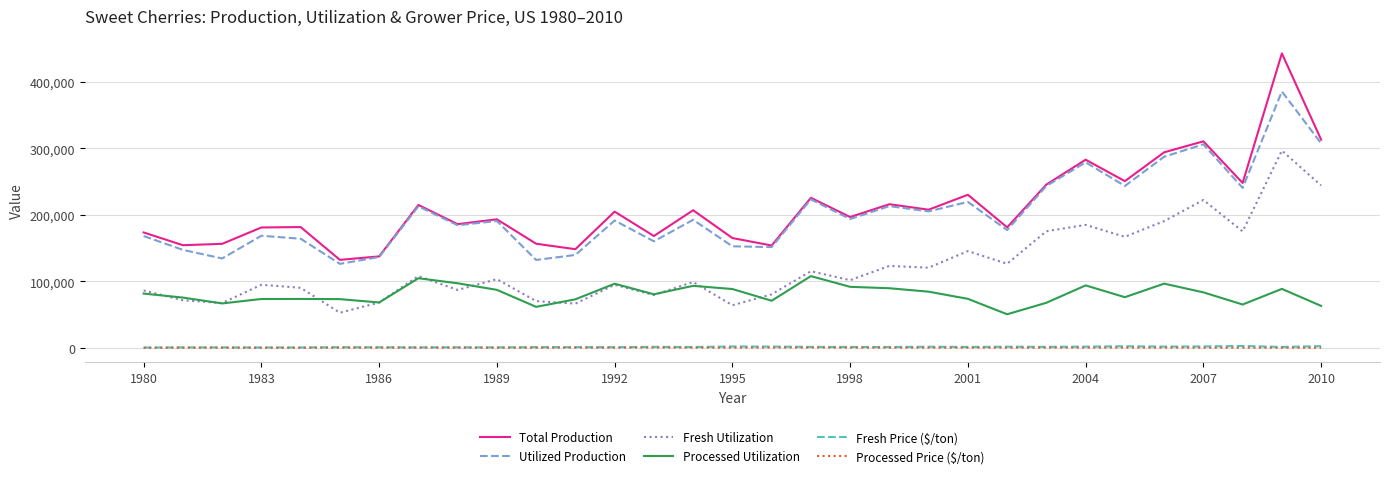

Which series has the widest spread of values?

Total Production